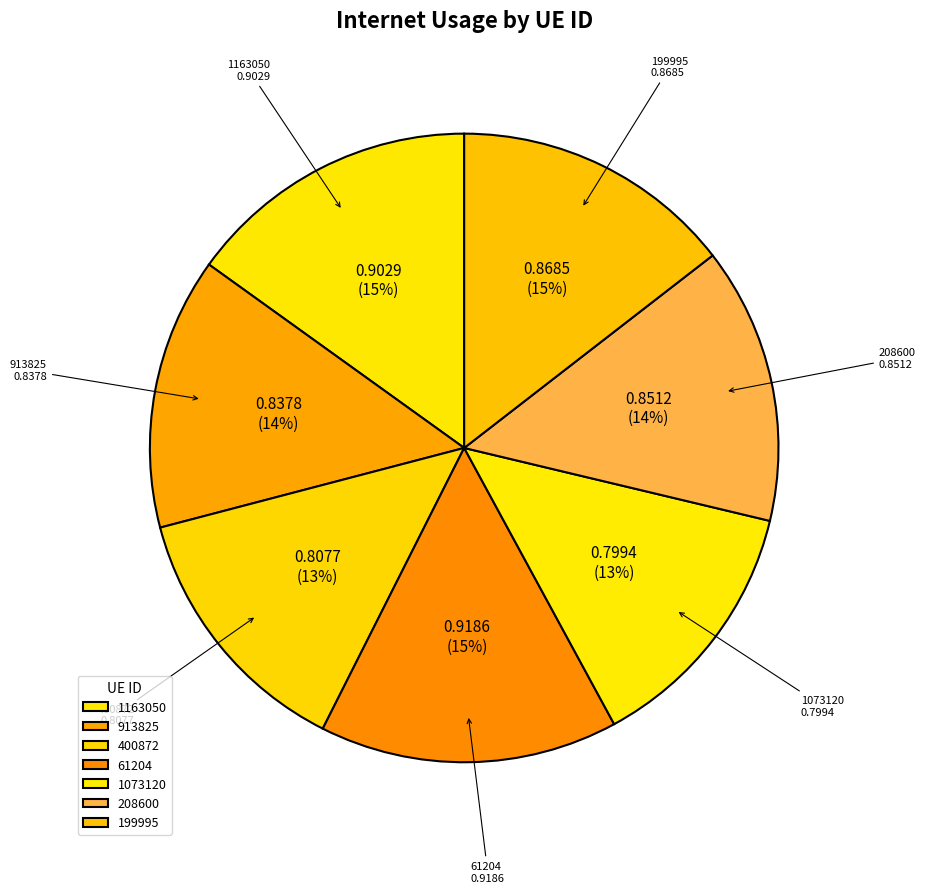

To the nearest percent, what is the average slice percentage?

14%